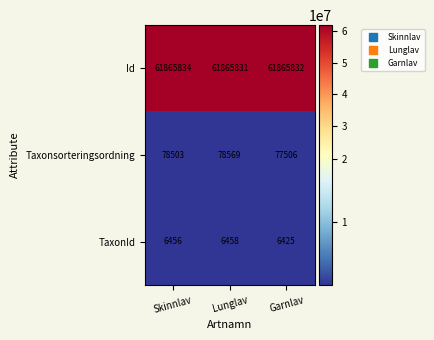

Reading left to right, extract all data points from this chart.

Id: Skinnlav=61865834	Lunglav=61865831	Garnlav=61865832
Taxonsorteringsordning: Skinnlav=78503	Lunglav=78569	Garnlav=77506
TaxonId: Skinnlav=6456	Lunglav=6458	Garnlav=6425